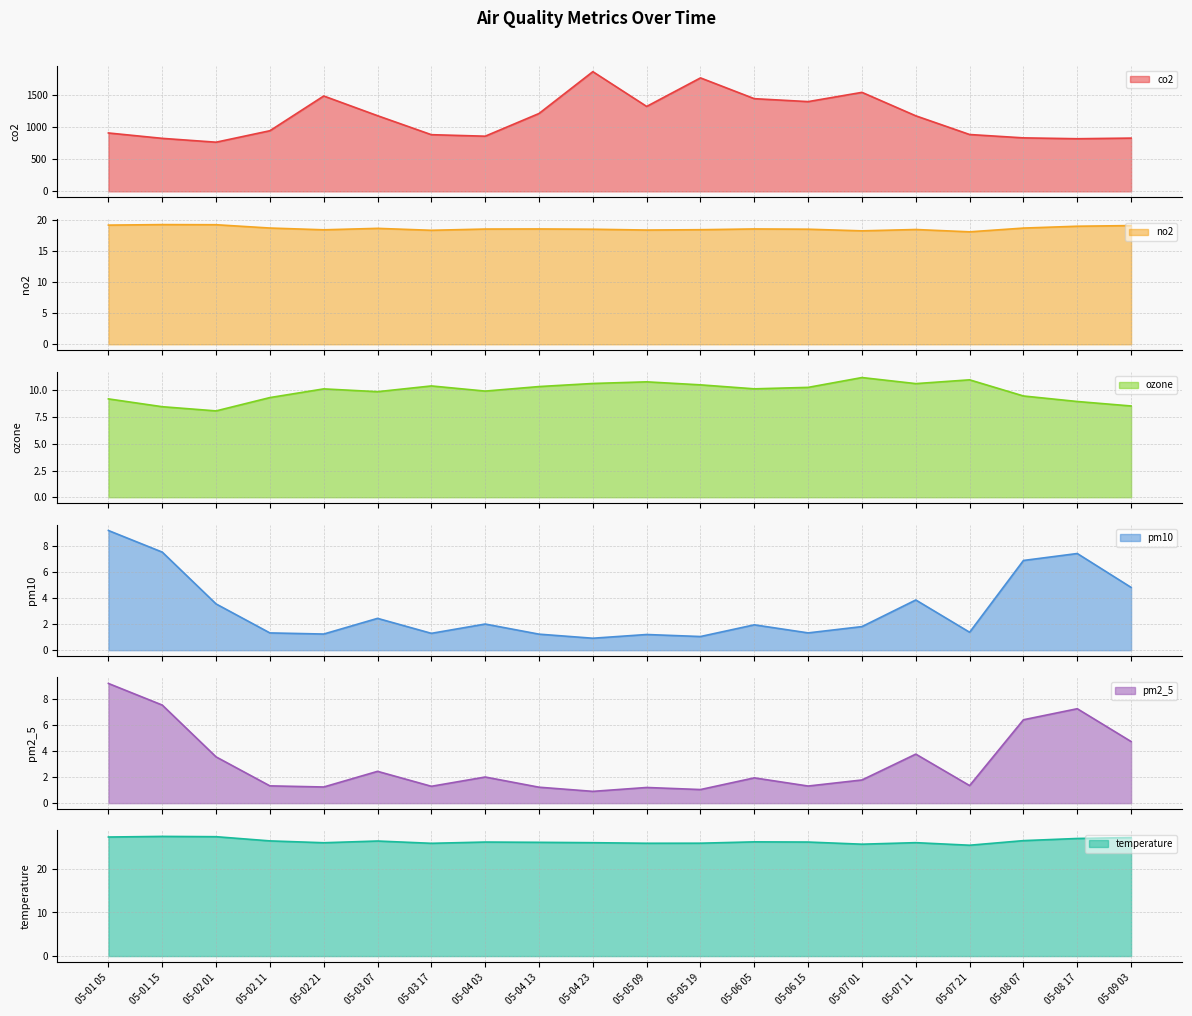

Where is the first local minimum for ozone?

05-02 01